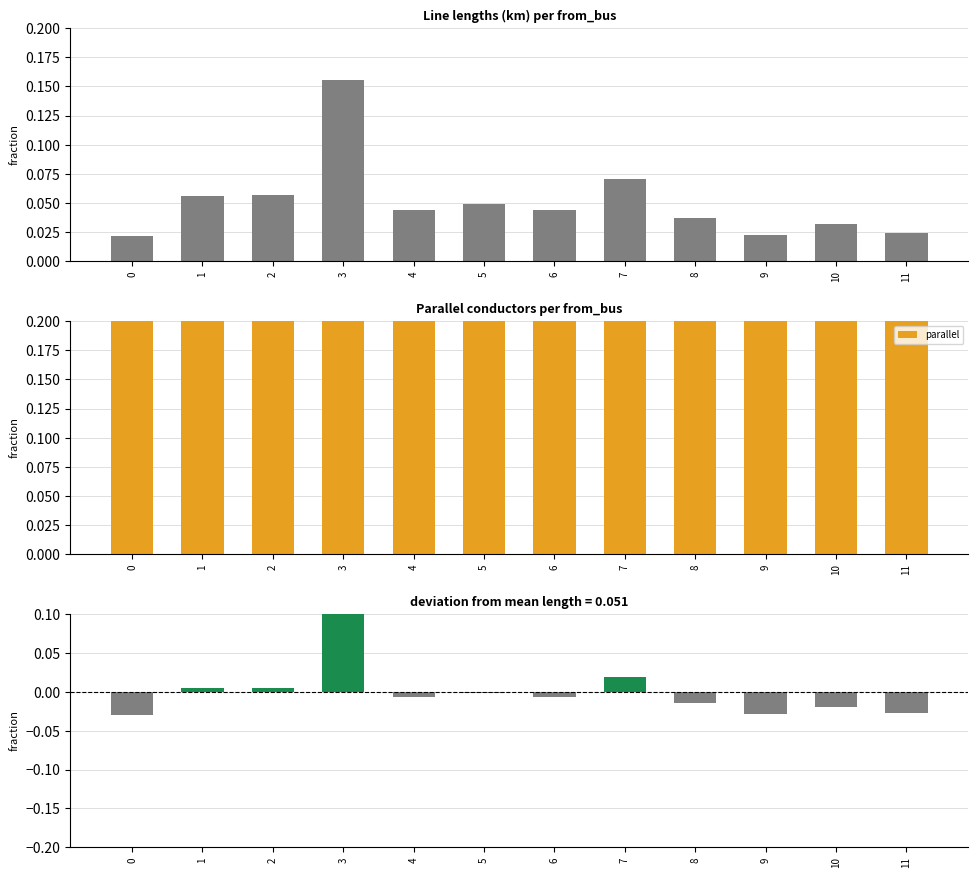

List the labels in order of length_km value, largest first.

3, 7, 2, 1, 5, 4, 6, 8, 10, 11, 9, 0